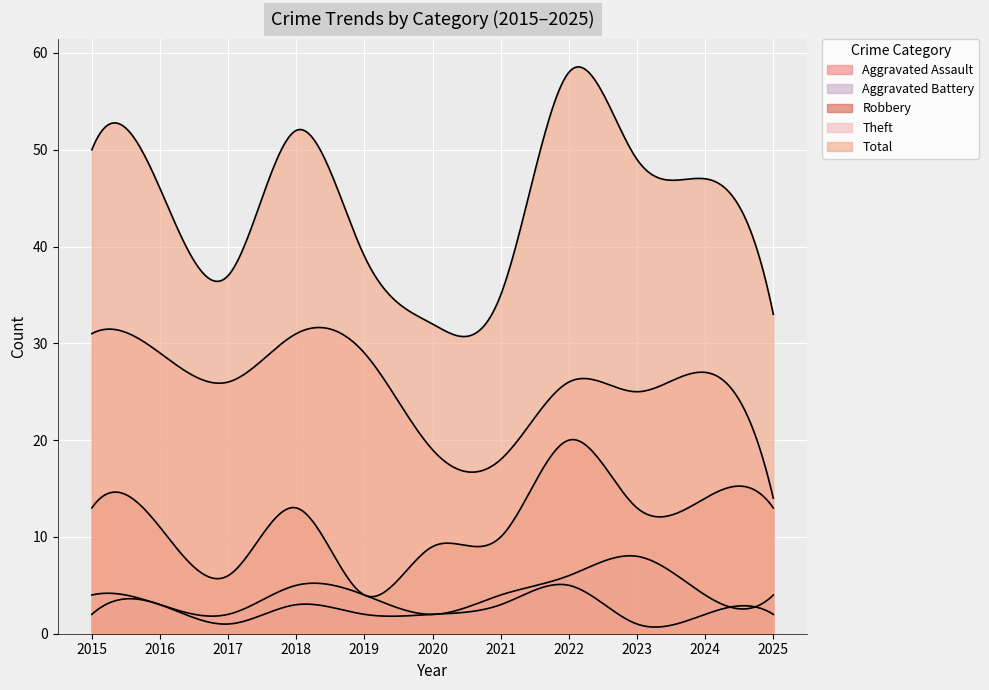

True or false: Aggravated Battery has a value of 5 at 2015.

False